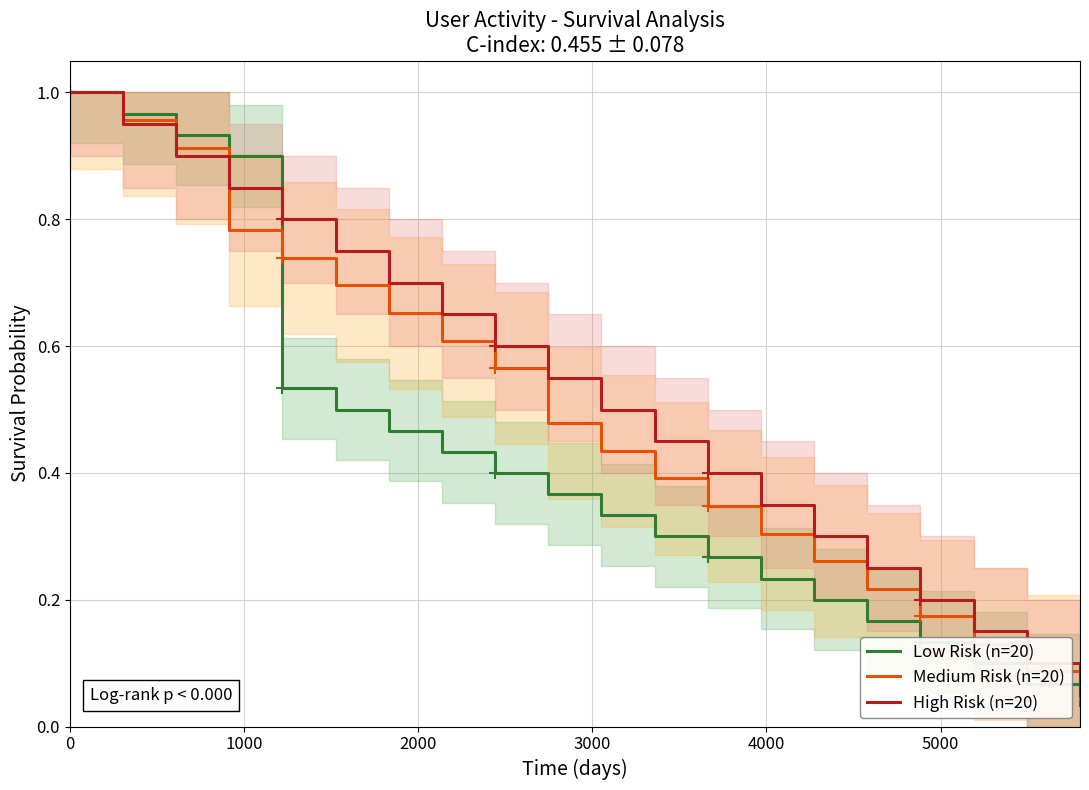

What are all the series names shown in the legend?

Low Risk (n=20), Medium Risk (n=20), High Risk (n=20)